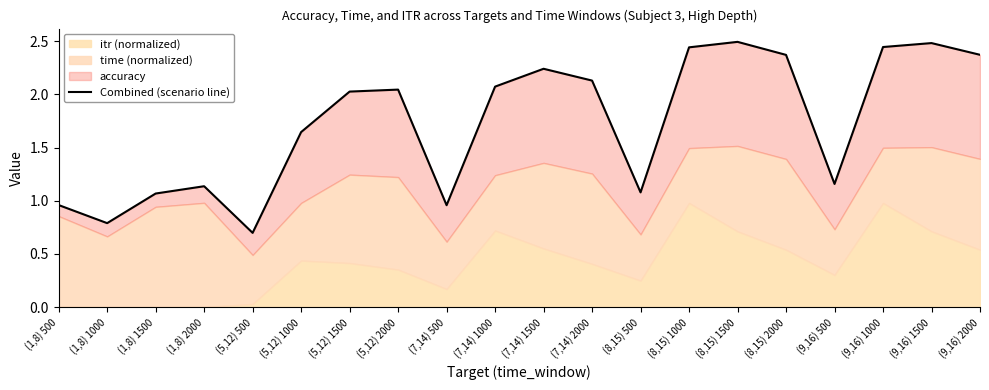

What position from the right is (1,8) 1500?

18